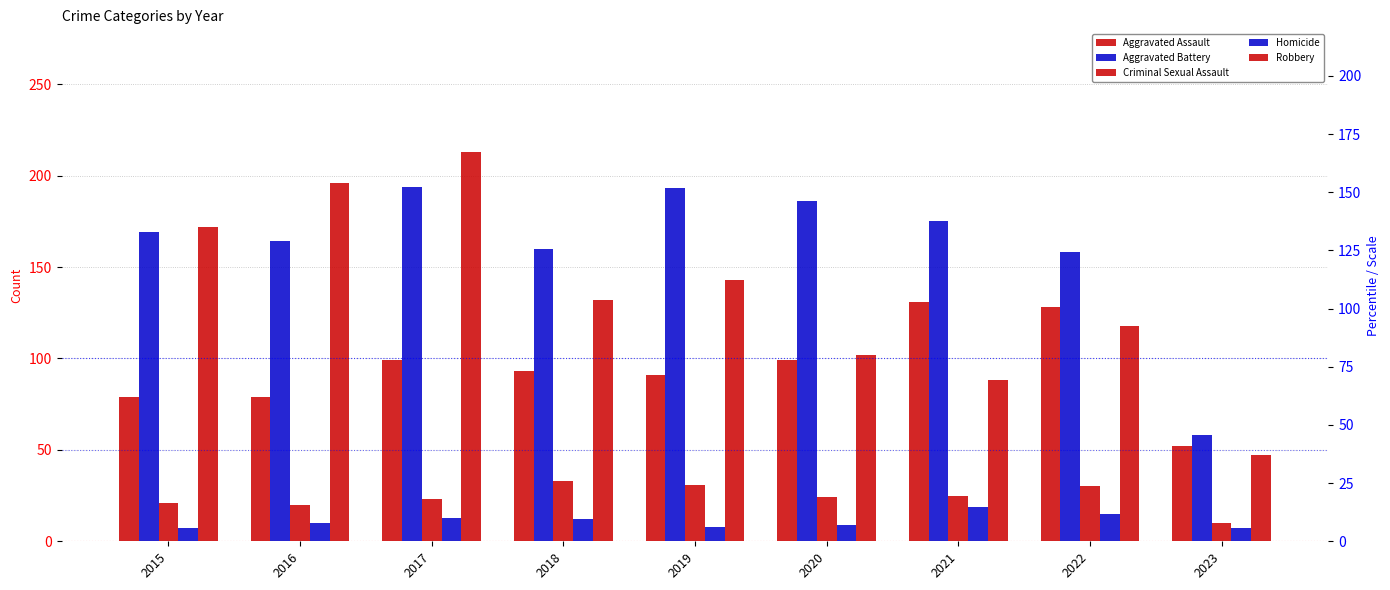

What is the sum of all Aggravated Assault values?

851